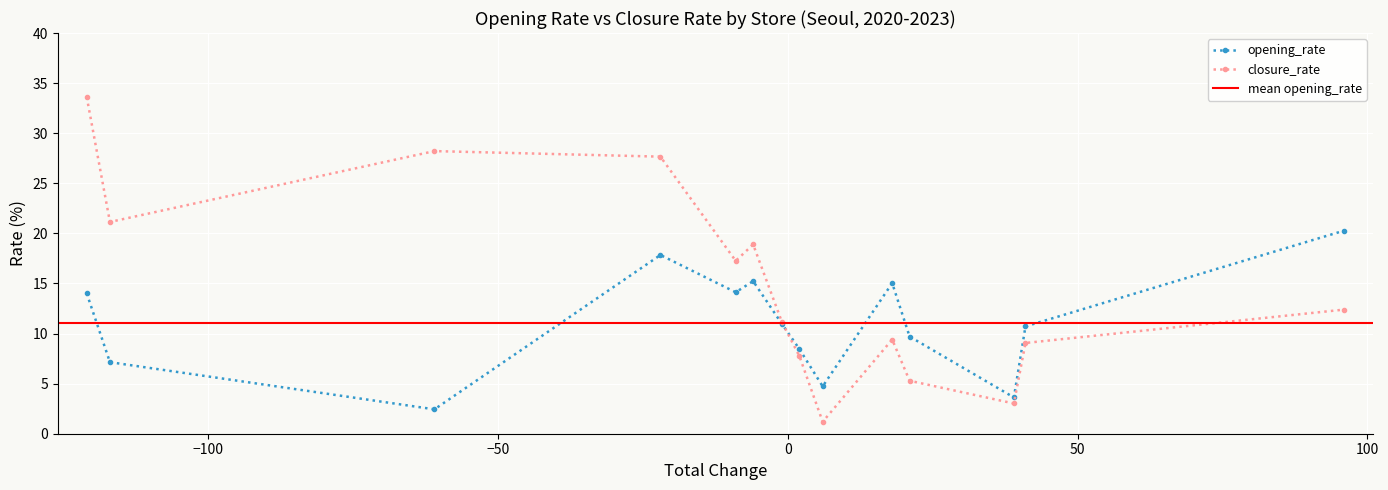

Is it true that closure_rate equals 5.3 at 코코호도?

True